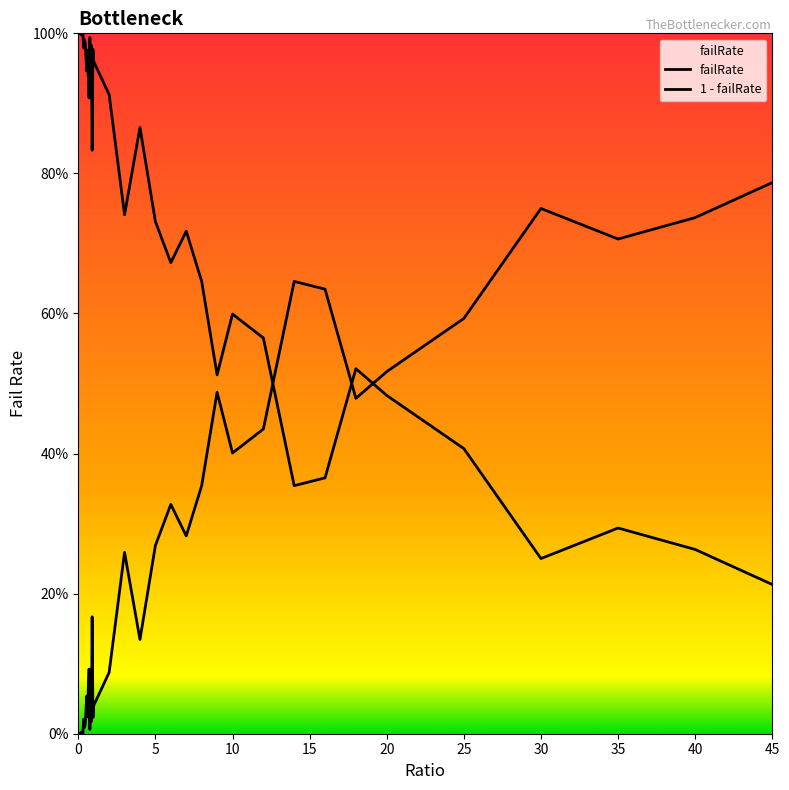

Does the chart display data point markers on the line(s)?

No